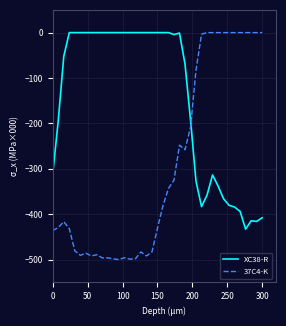

What is the difference between the maximum and minimum values in the 37C4-K series?

499.8